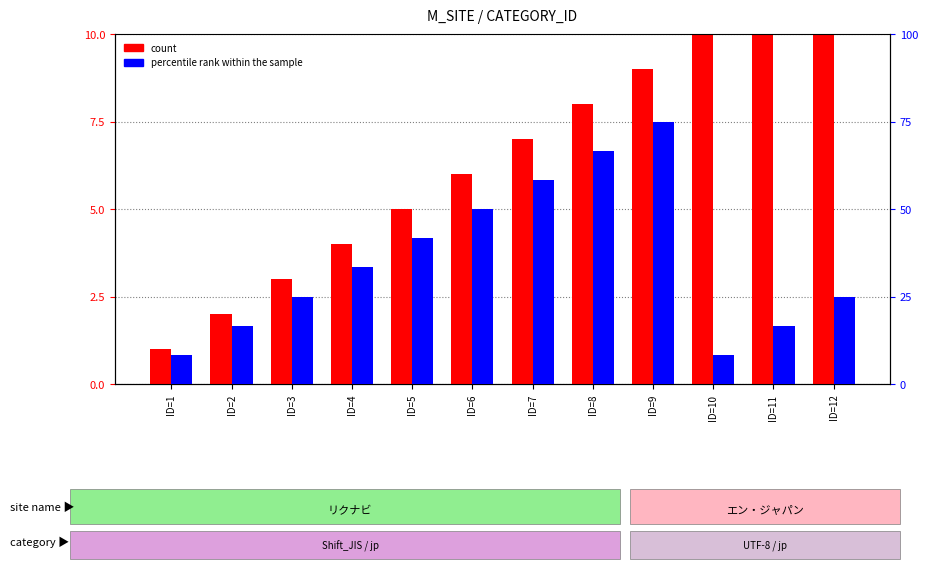

How many bars are there in total?

24